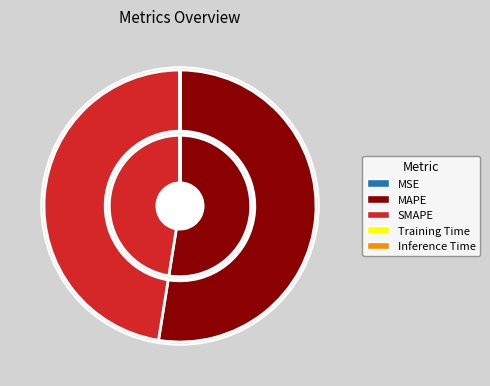

How many segments does this pie chart have?

5